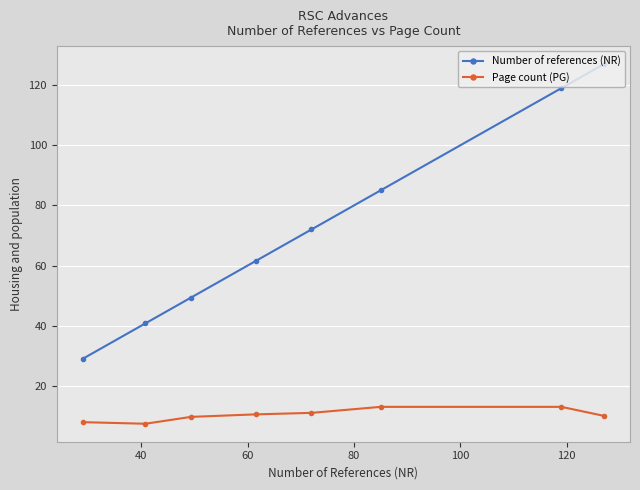

True or false: Number of references (NR) and Page count (PG) cross at least once.

False